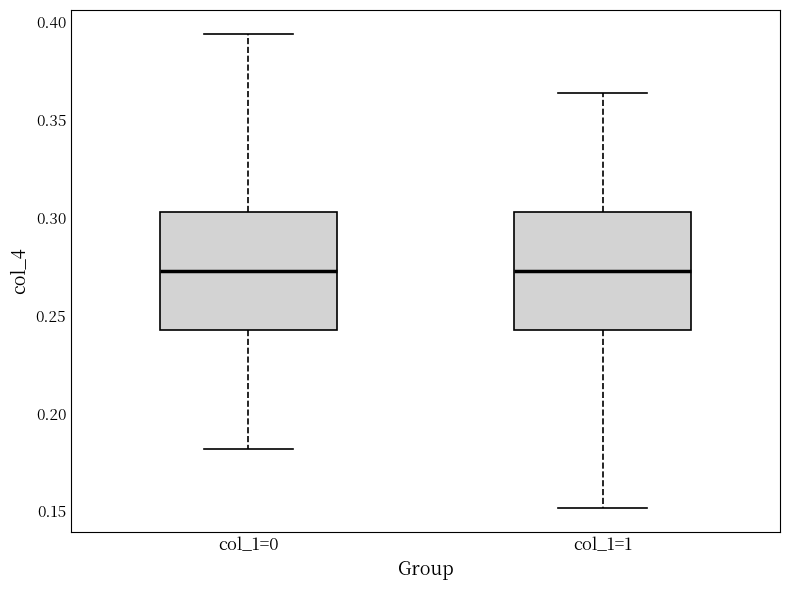

Reading left to right, transcribe this box plot: for each box, give where its median line is, the range the box spans, and where its two whiskers end, as read against the y-axis. The values are not printed on the chart, so give them approximately, as read against the axis.

col_1=0: median 0.275, box 0.240 to 0.305, whiskers 0.180 to 0.395
col_1=1: median 0.275, box 0.240 to 0.305, whiskers 0.150 to 0.365